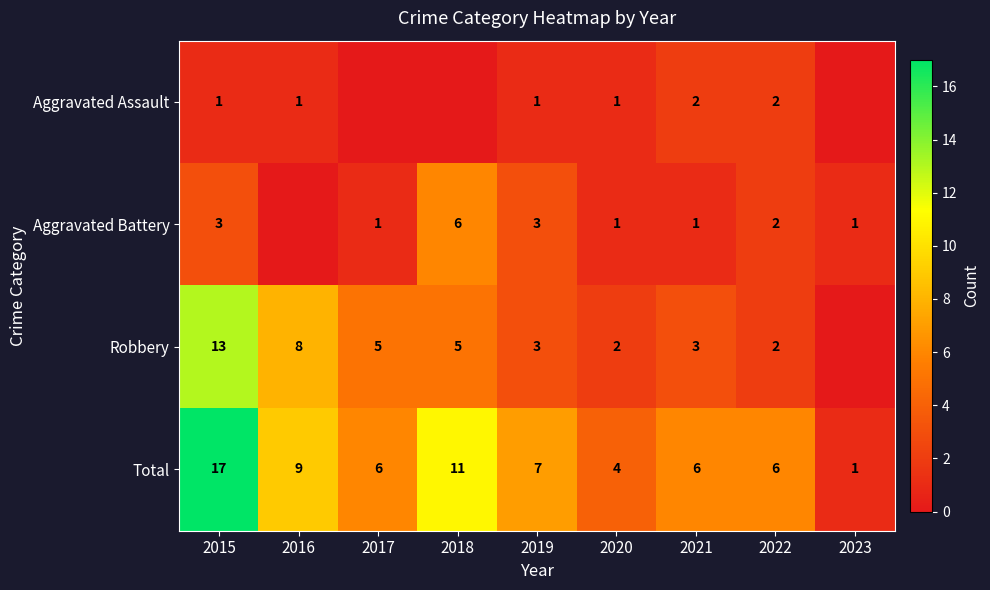

Which category has the lowest value in the Total series?

2023